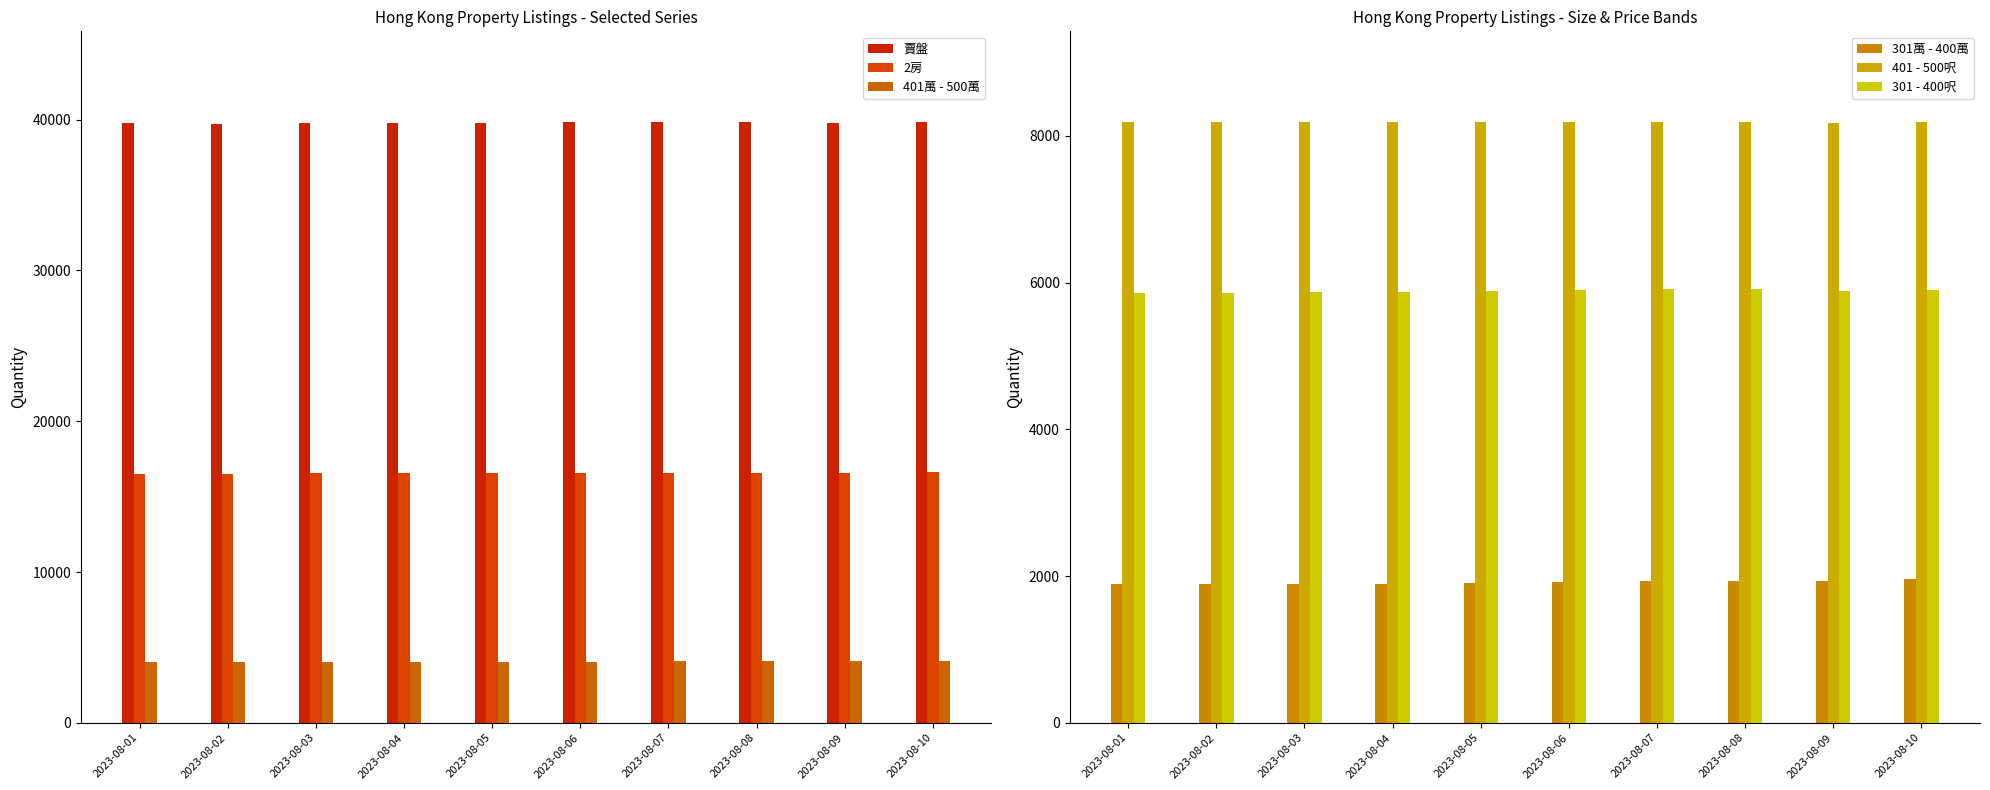

What is the difference between the maximum and second lowest values in the 301萬 - 400萬 series?

58